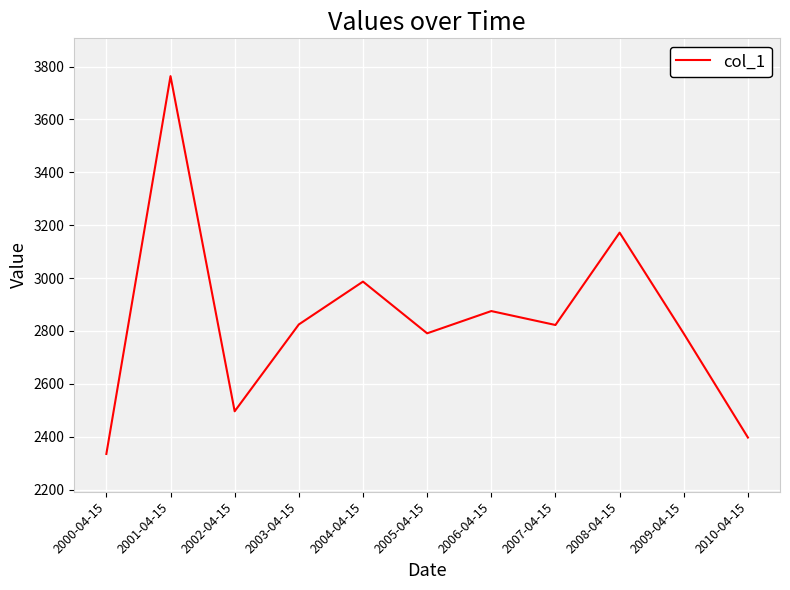

Read the value at 2001-04-15.

3764.1